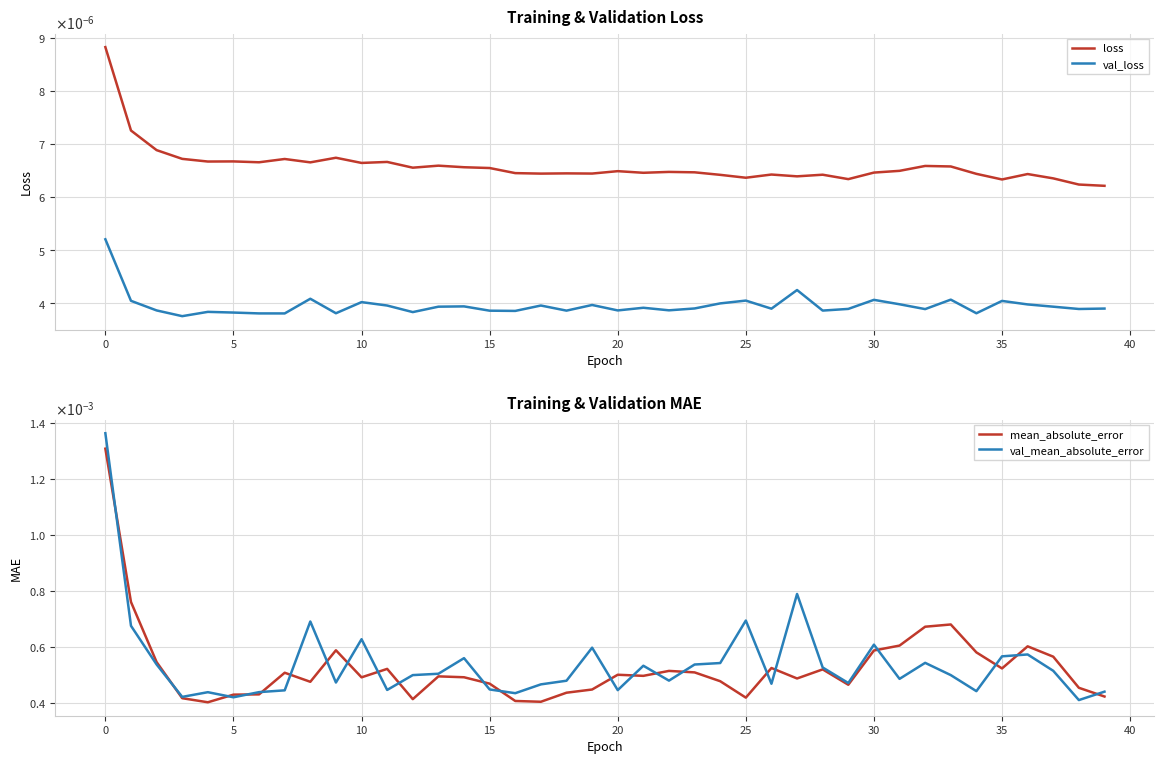

Which series has the widest spread of values?

val_mean_absolute_error